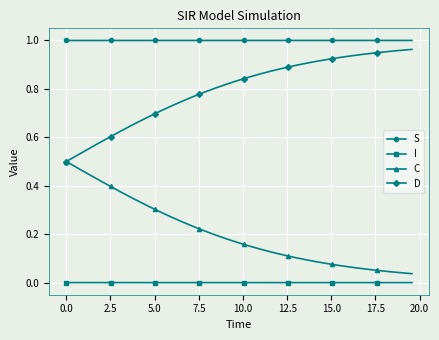

True or false: S and I cross at least once.

False